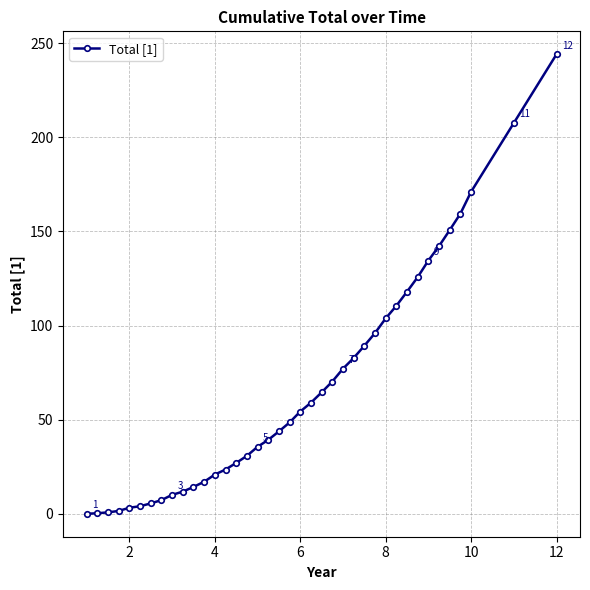

What is the value of the 14th point from the left?

23.5